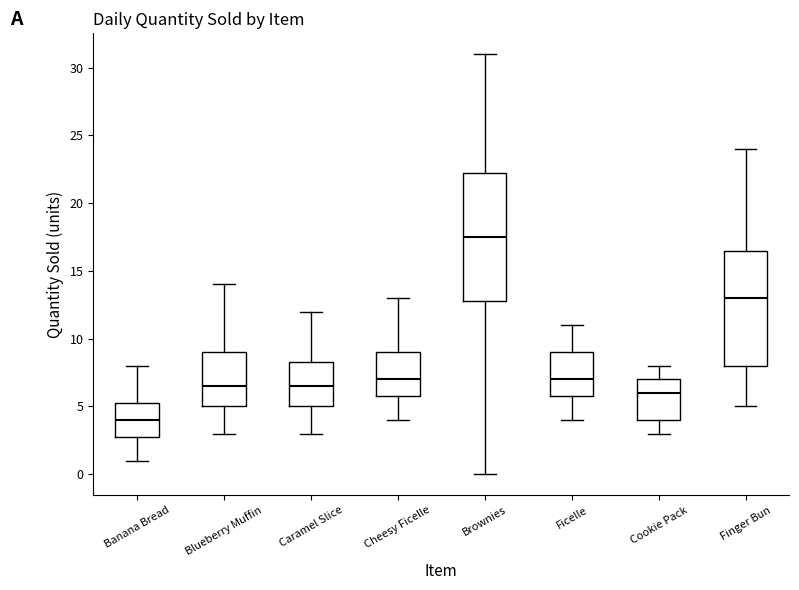

Where does the lower whisker of the box for Cheesy Ficelle end on the y-axis? The values are not printed on the chart, so give them approximately, as read against the axis.

4.0